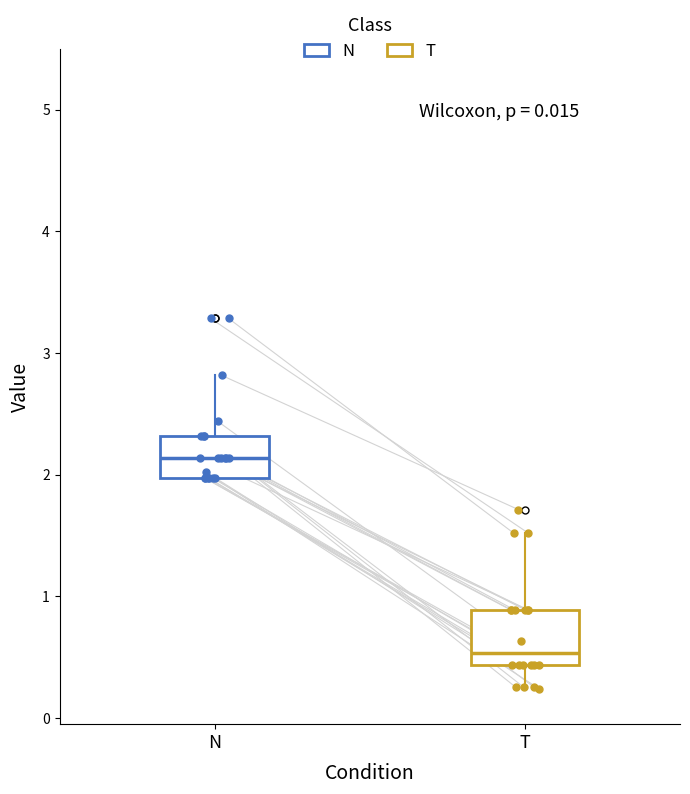

Which box is the tallest, from its lower edge to its upper edge?

T